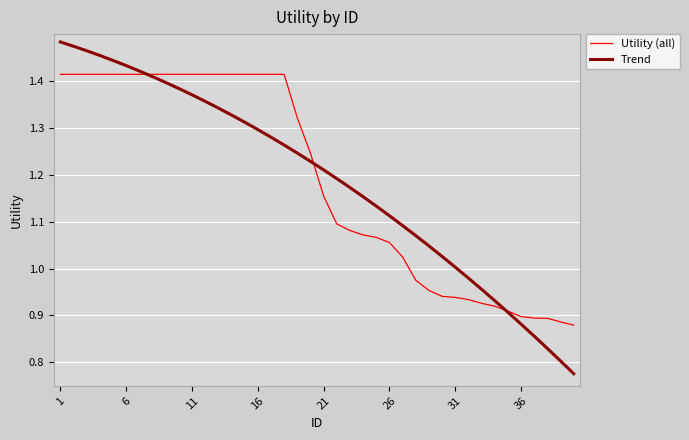

Rank the series by their maximum value, from highest to lowest.

Trend, Utility (all)